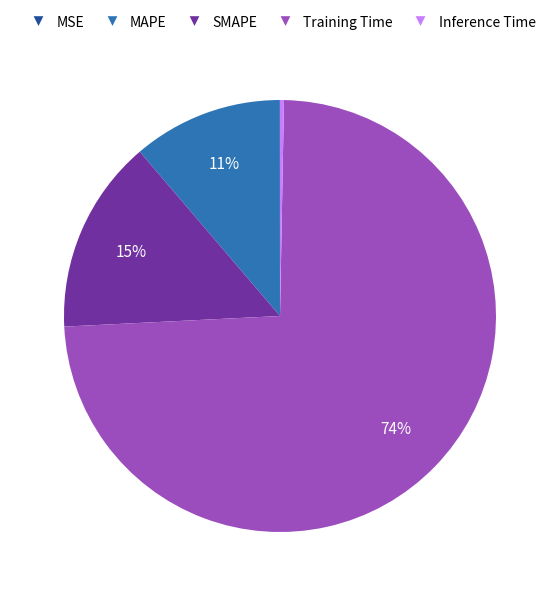

To the nearest percent, what is the combined percentage of Training Time and Inference Time?

74%